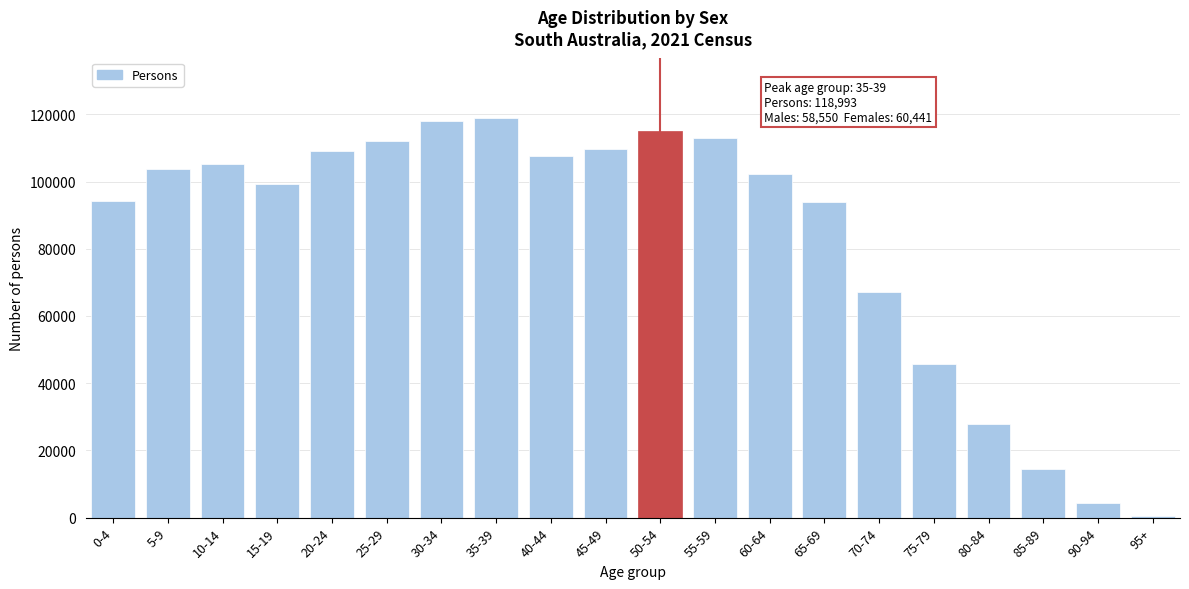

Which has a higher value, 25-29 or 60-64?

25-29